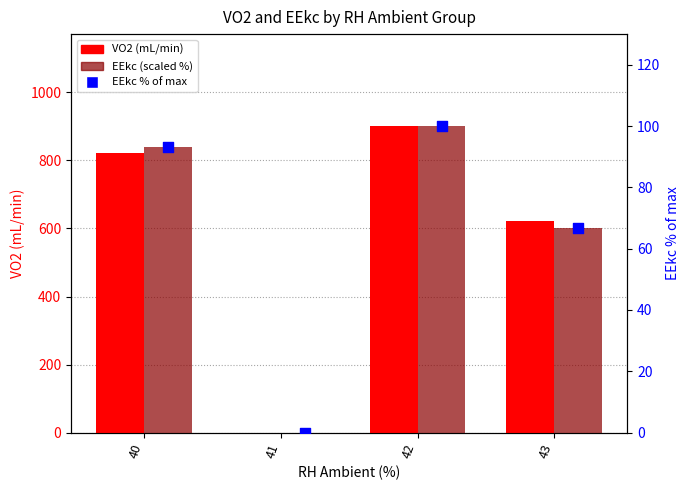

Which series contains the highest Y value?

VO2 (mL/min)